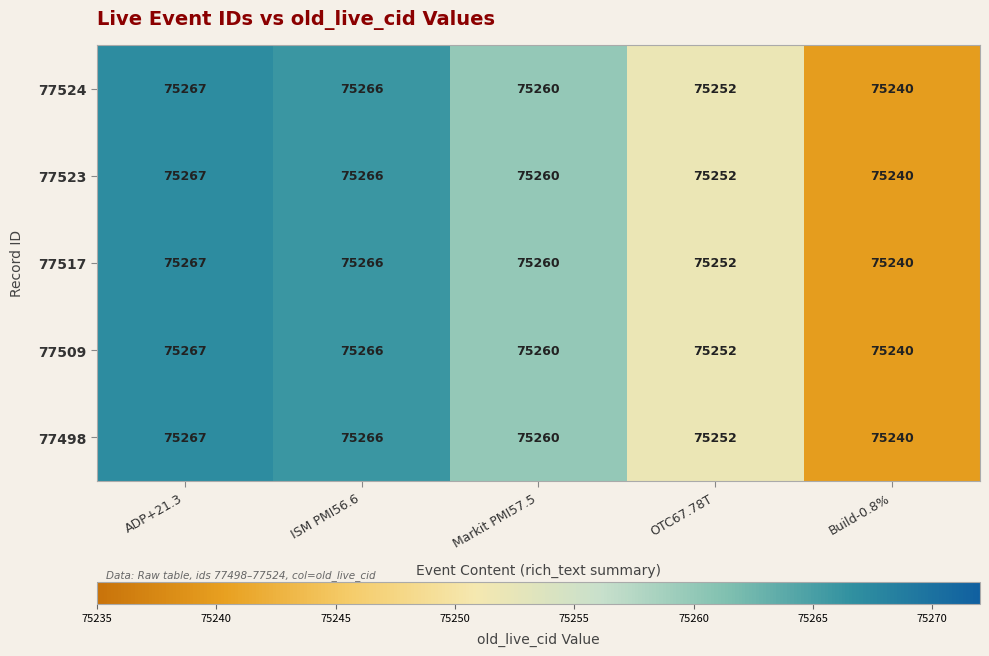

How many series are shown in this chart?

5